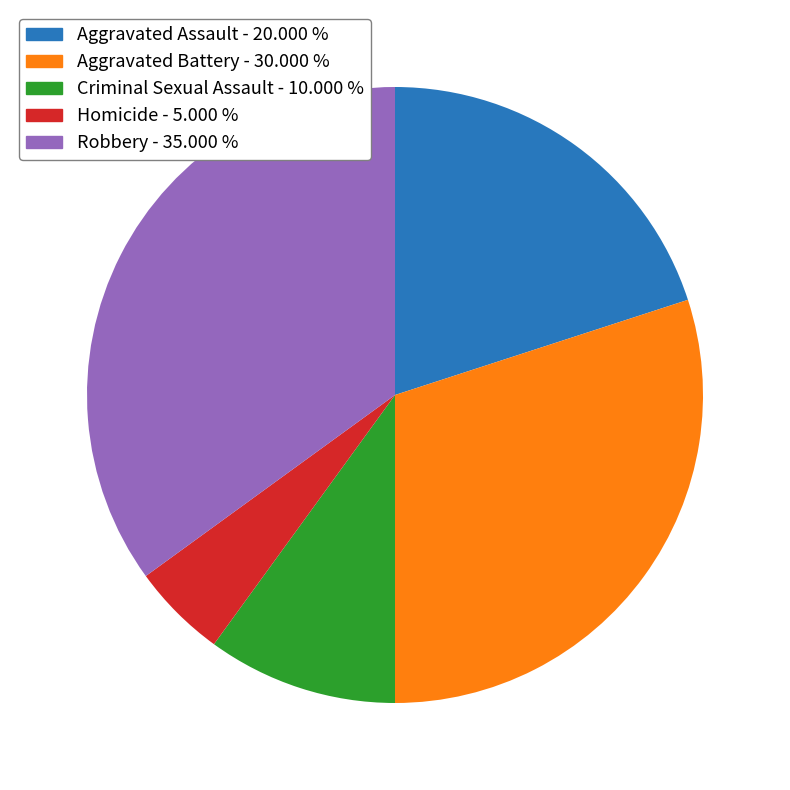

What is the smallest slice in the pie chart?

Homicide